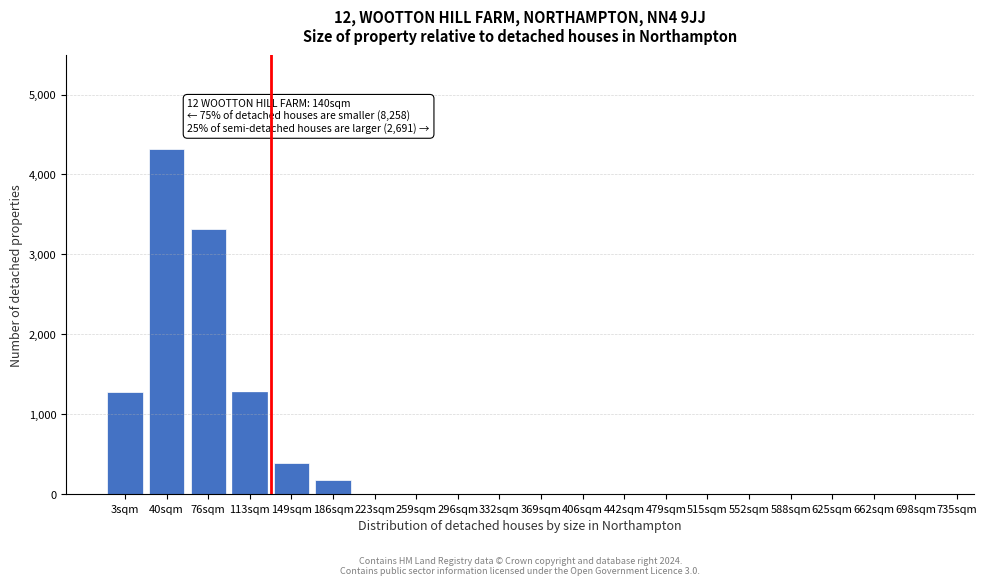

Reading right to left, what are all the values shown in this chart?

698sqm=0	662sqm=0	625sqm=0	588sqm=0	552sqm=0	515sqm=0	479sqm=0	442sqm=0	406sqm=0	369sqm=0	332sqm=0	296sqm=0	259sqm=0	223sqm=0	186sqm=170	149sqm=390	113sqm=1270	76sqm=3320	40sqm=4320	3sqm=1270